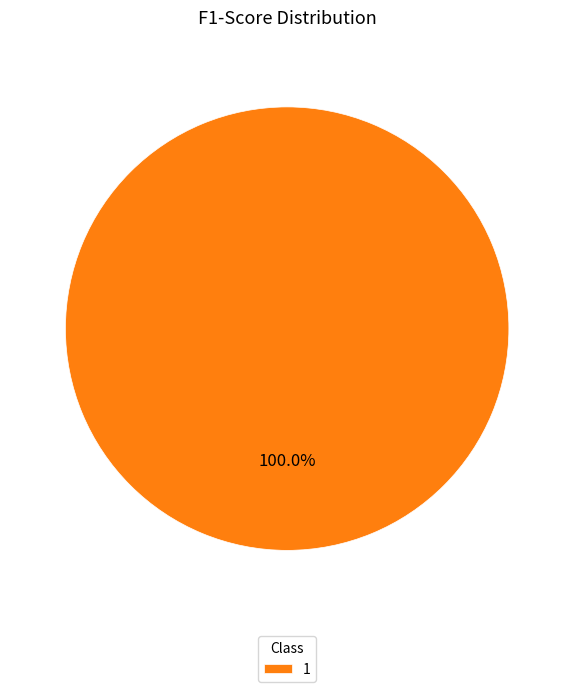

Which category accounts for the majority?

1